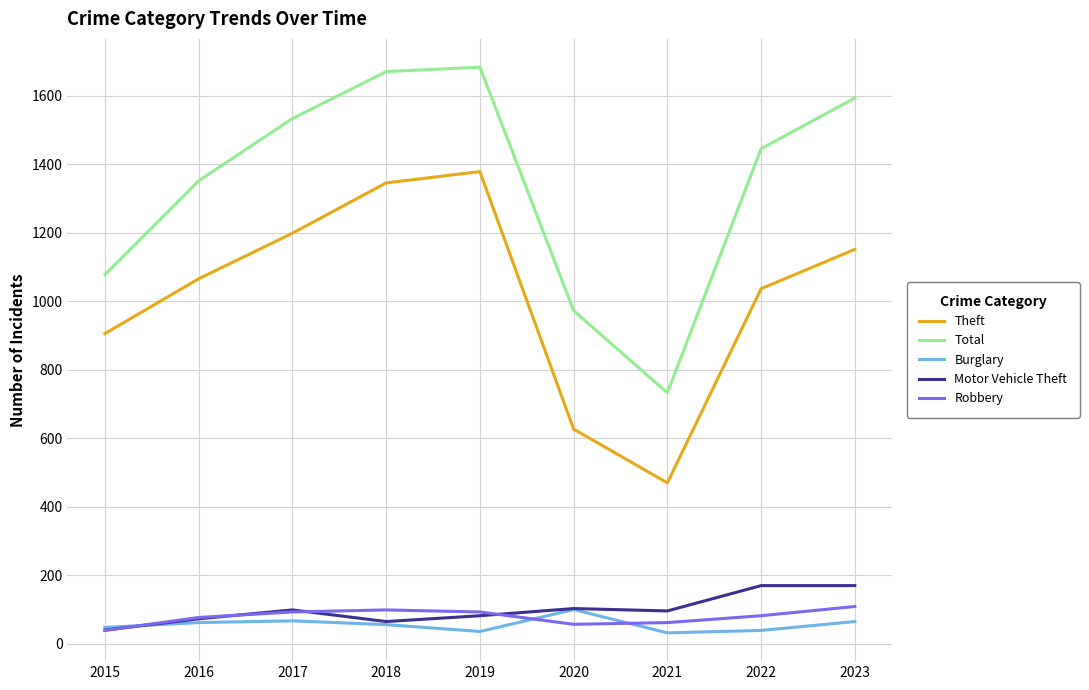

What is the sum of all Theft values?

9182